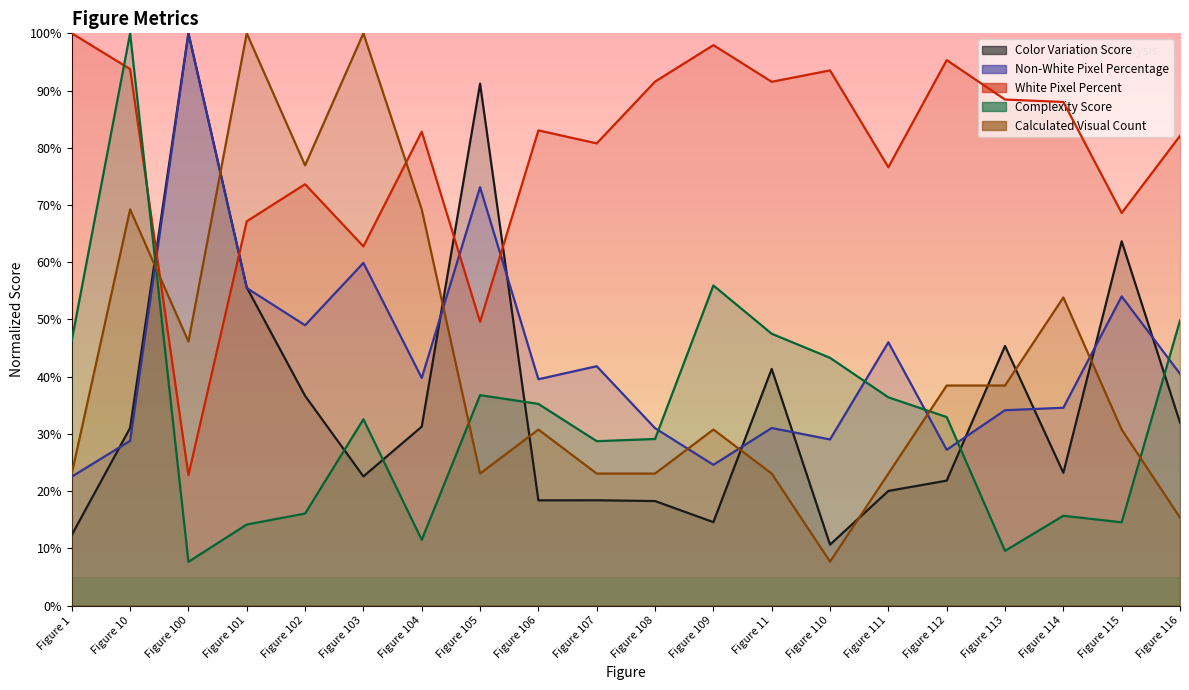

What is the difference between the maximum and second lowest values in the Complexity Score series?

90.4